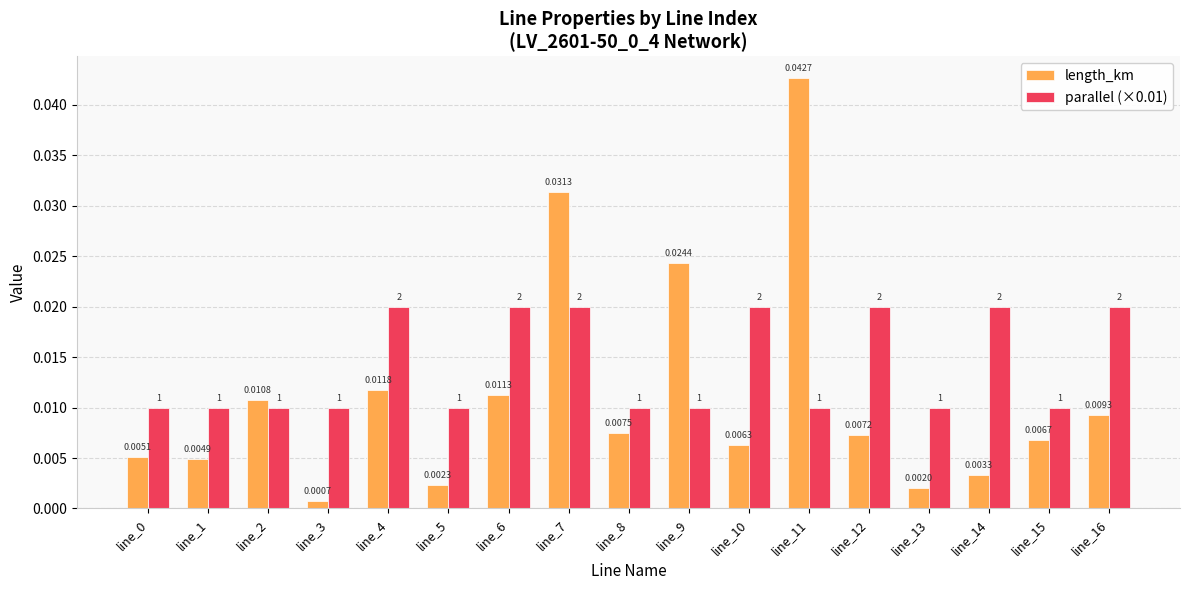

Rank the series by their maximum value, from lowest to highest.

parallel (×0.01), length_km